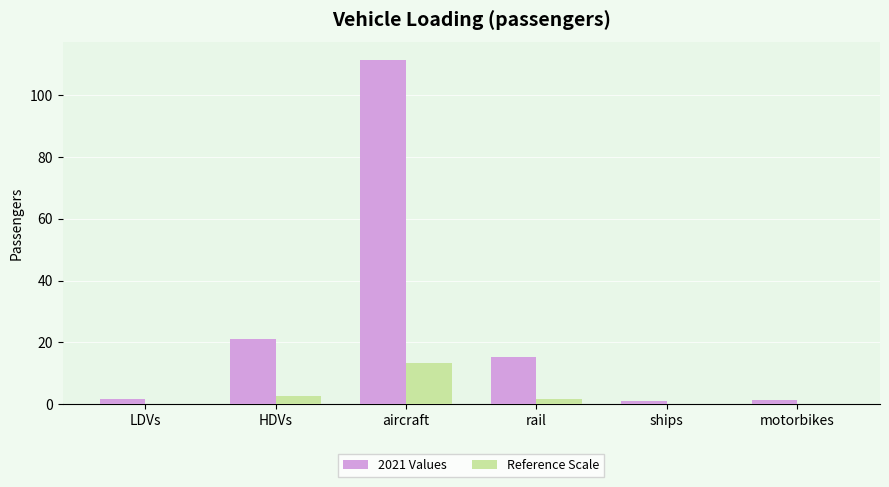

What is the sum of all 2021 Values values?

151.9